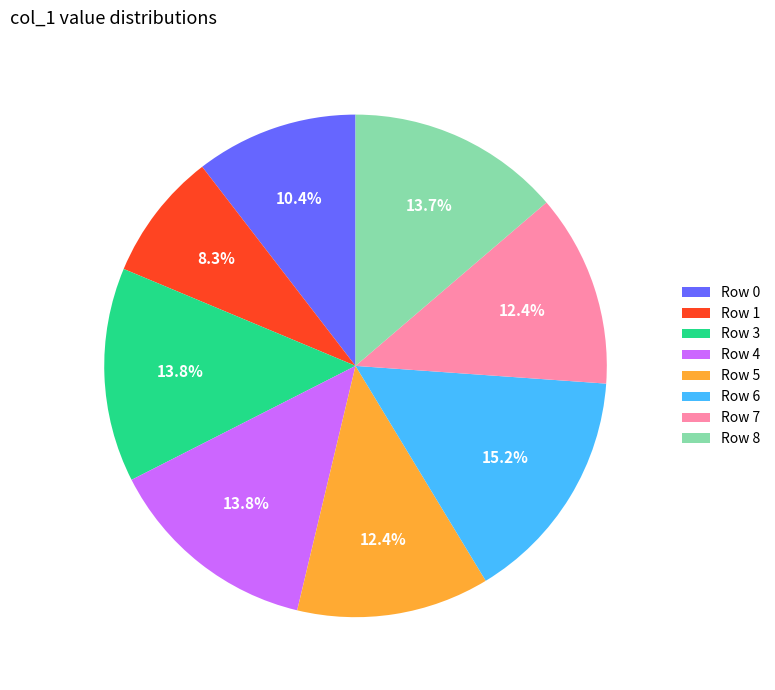

To the nearest percent, what percentage of the pie is Row 6?

15%